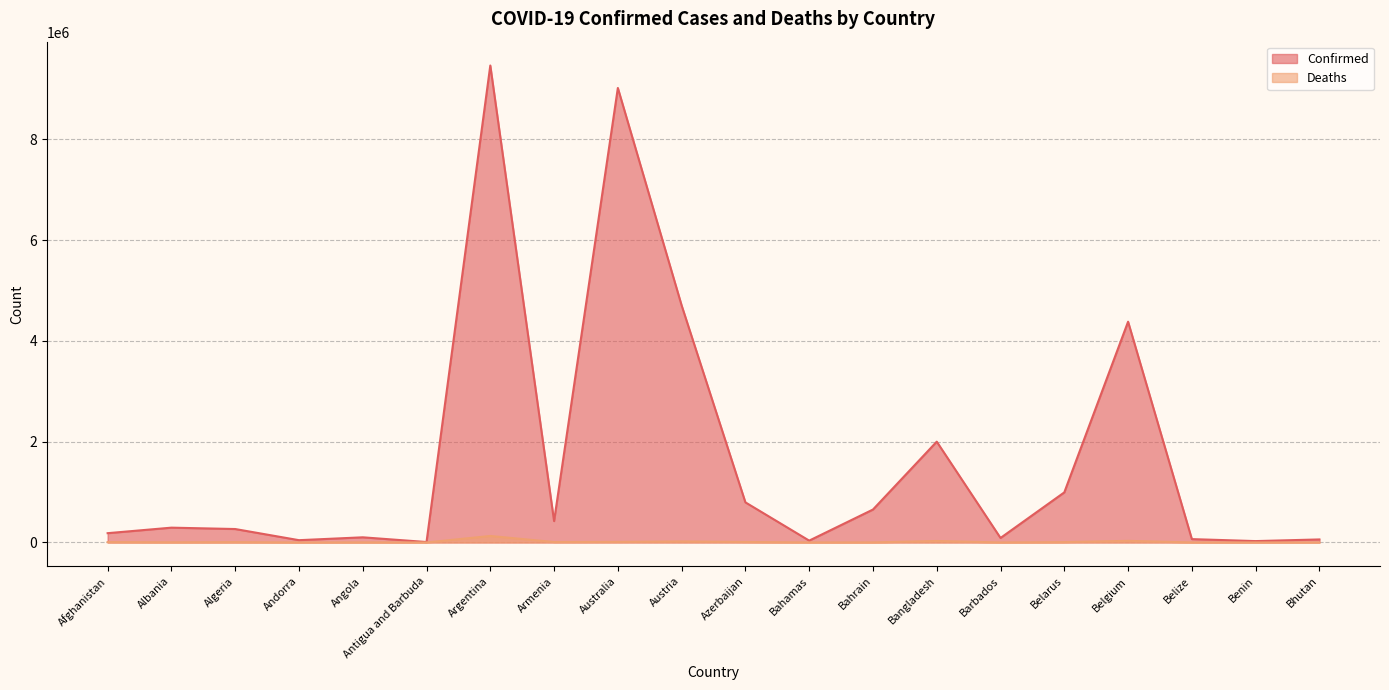

What is the difference between the Deaths values at Antigua and Barbuda and Benin?

19